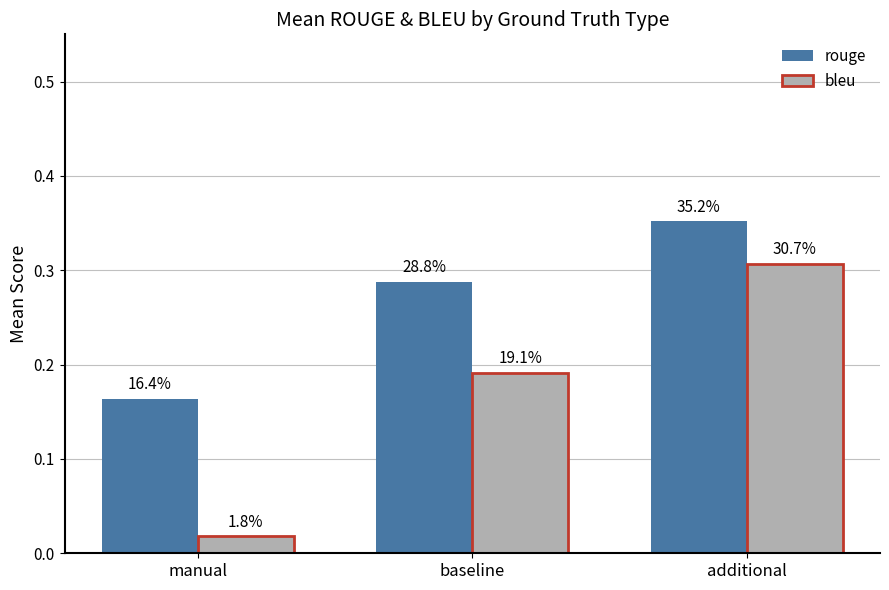

Which category has the lowest value in the bleu series?

manual